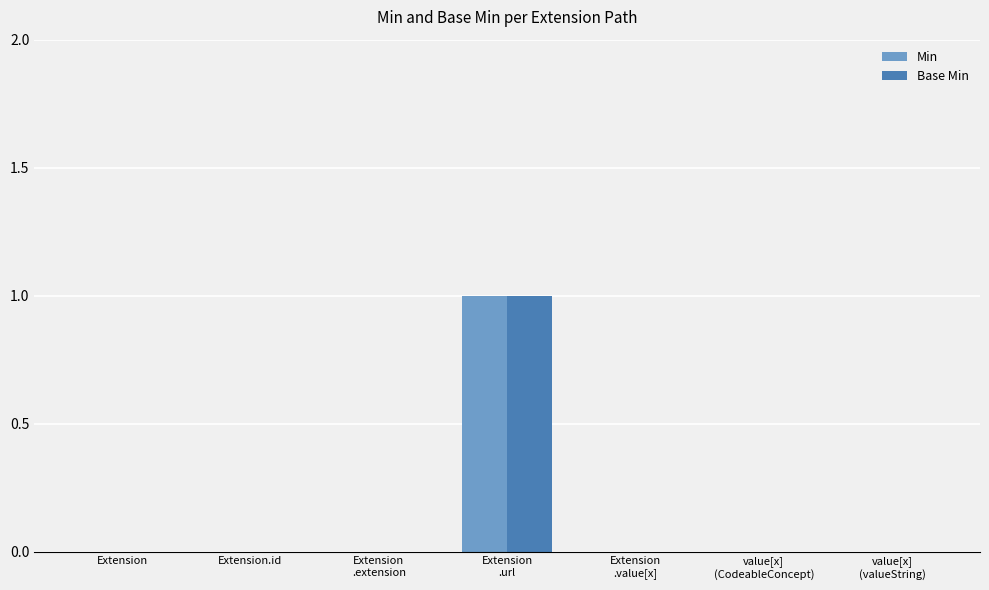

Reading left to right, list all the values displayed in this chart.

Min: Extension=0	Extension.id=0	Extension
.extension=0	Extension
.url=1	Extension
.value[x]=0	value[x]
(CodeableConcept)=0	value[x]
(valueString)=0
Base Min: Extension=0	Extension.id=0	Extension
.extension=0	Extension
.url=1	Extension
.value[x]=0	value[x]
(CodeableConcept)=0	value[x]
(valueString)=0